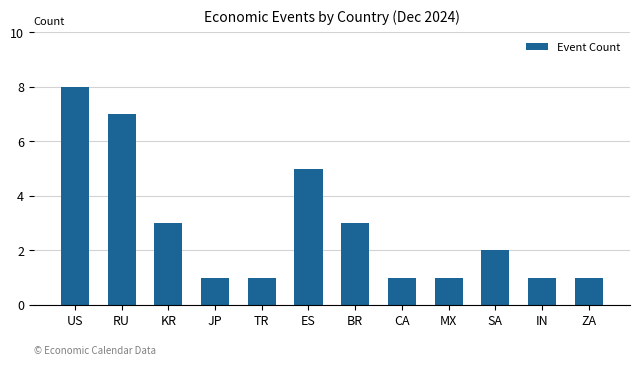

What position from the left is ZA?

12